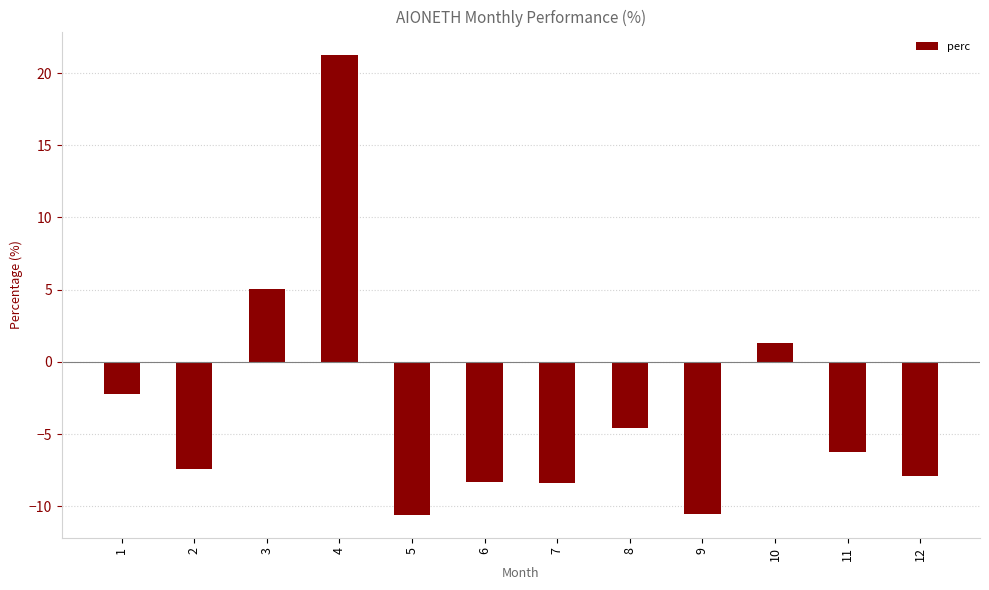

The chart shows a value of 5.1 at 3. True or false?

True